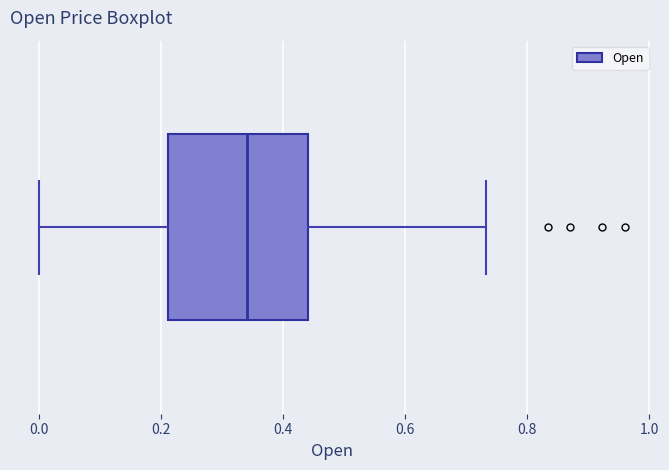

Where is the left edge of the box on the x-axis? The values are not printed on the chart, so give them approximately, as read against the axis.

0.22